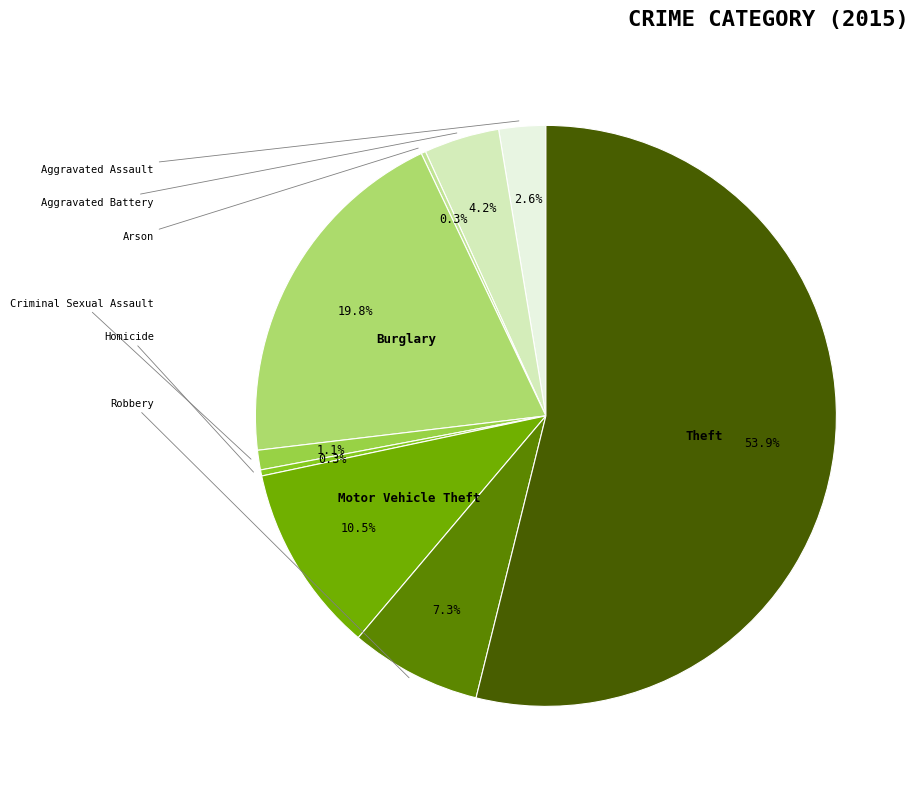

Is there any slice that represents more than half of the pie?

Yes